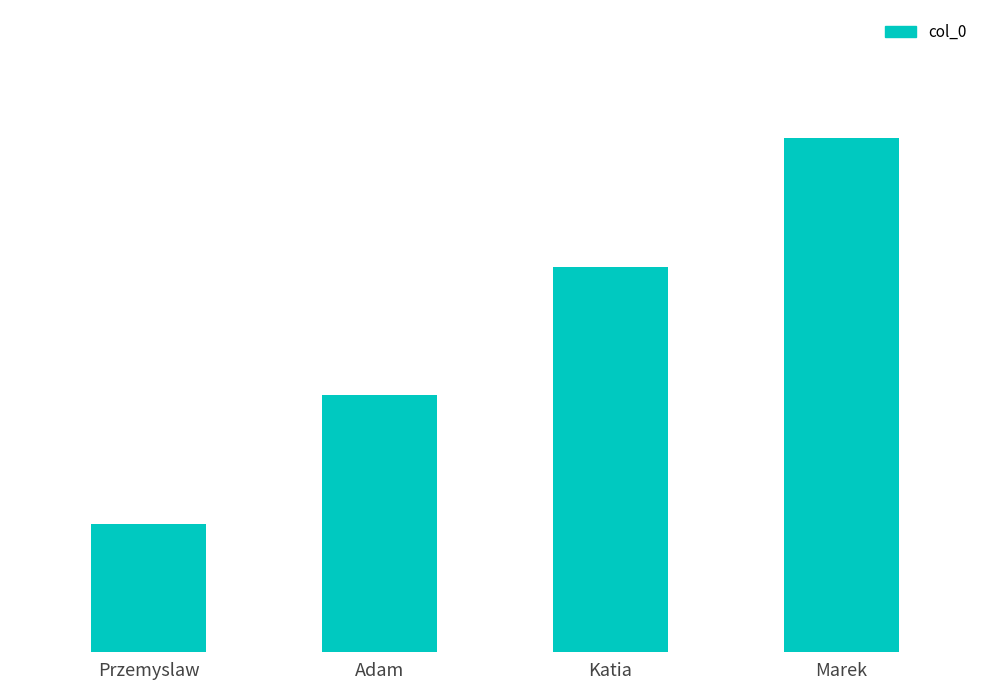

The value at Katia is 1. True or false?

False